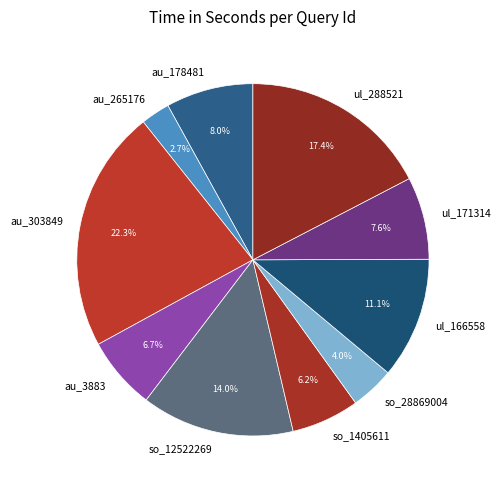

To the nearest percent, what portion does so_28869004 represent?

4%